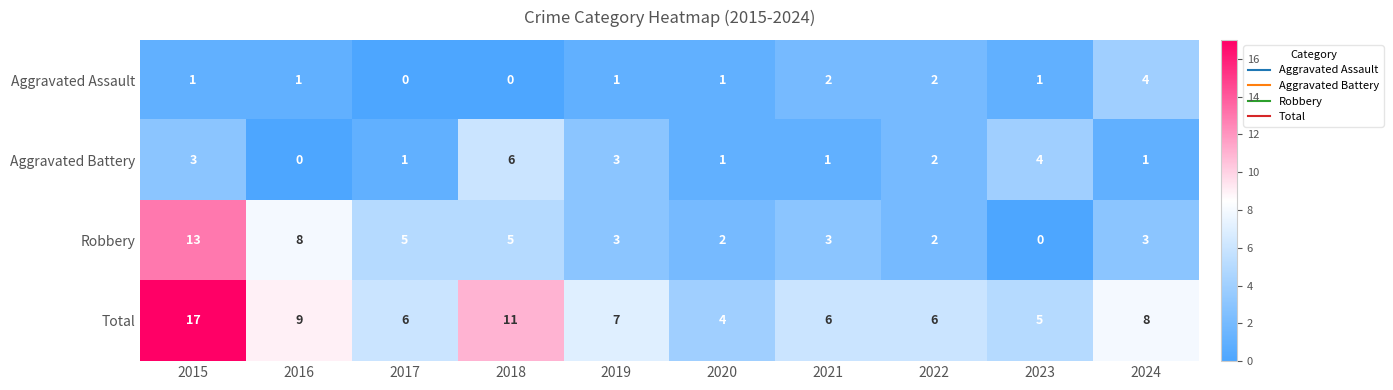

At how many categories does at least one series exceed 0?

10